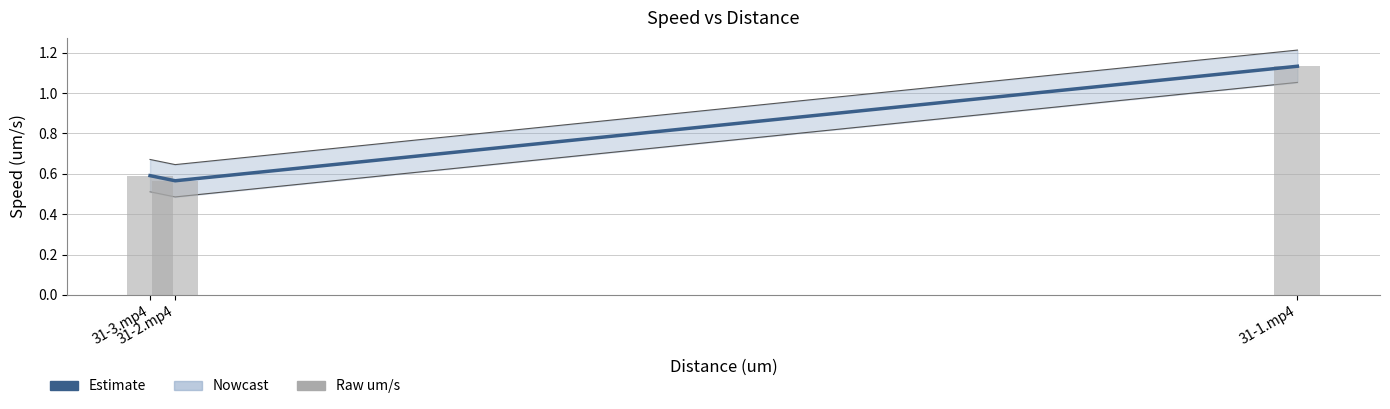

Reading right to left, extract all data points from this chart.

Estimate: 31-1.mp4=1.1	31-2.mp4=0.6	31-3.mp4=0.6
um/s (raw): 31-1.mp4=1.1	31-2.mp4=0.6	31-3.mp4=0.6